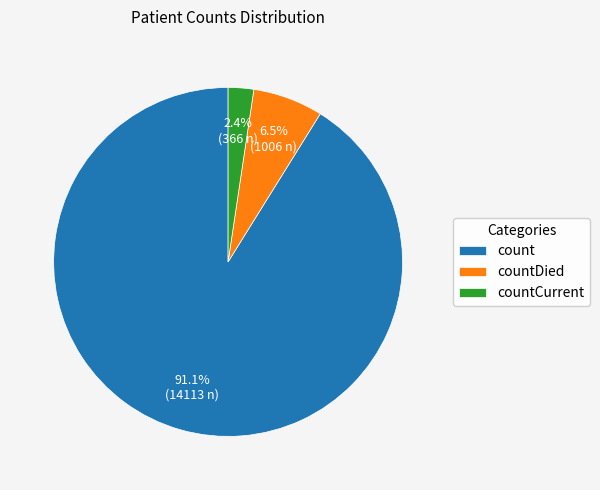

Rank the categories by value from lowest to highest.

countCurrent, countDied, count